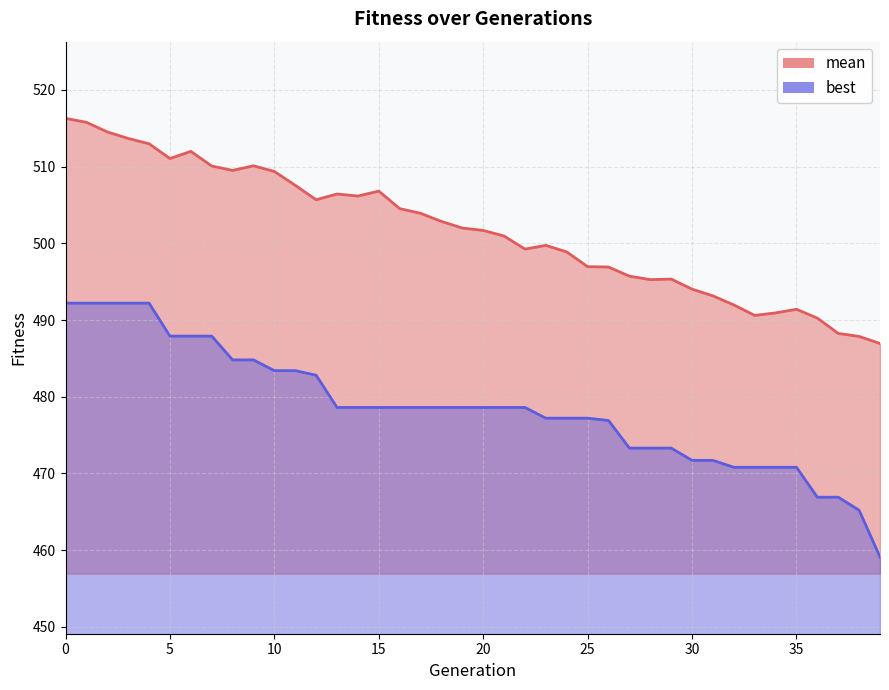

Read the mean value at 3.

513.7